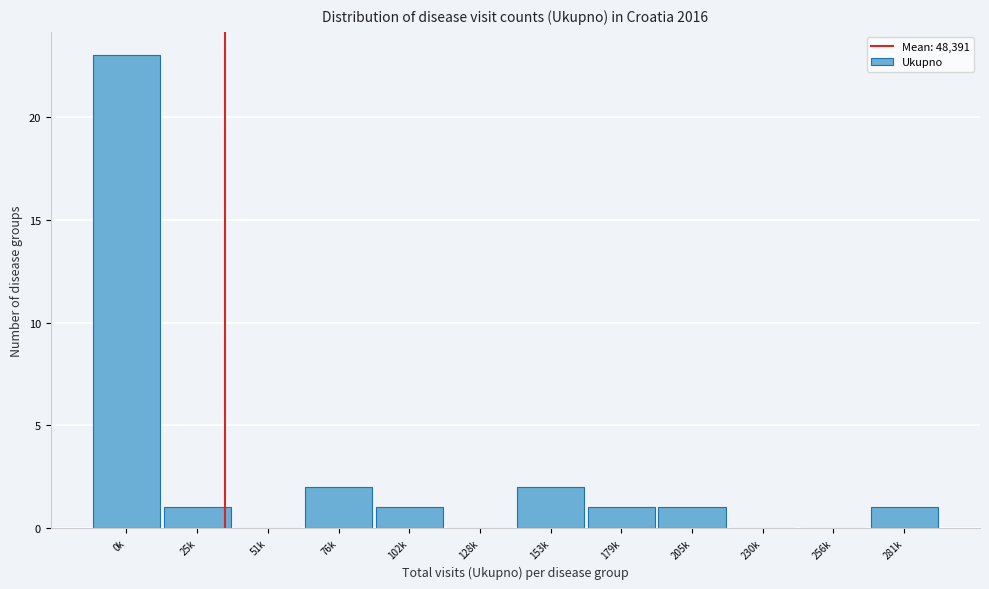

Reading left to right, list all the values displayed in this chart.

0k=23	25k=1	51k=0	76k=2	102k=1	128k=0	153k=2	179k=1	205k=1	230k=0	256k=0	281k=1